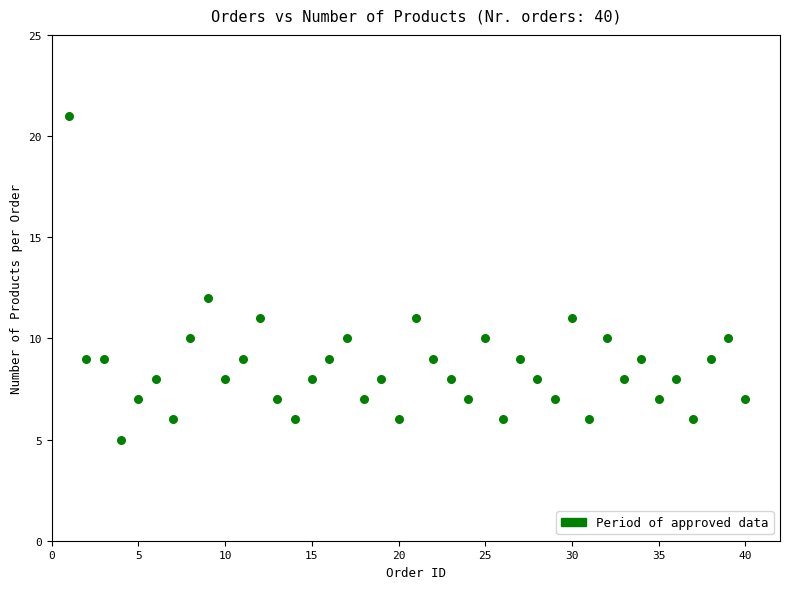

What Y value in the scatter plot is closest to 13?

12